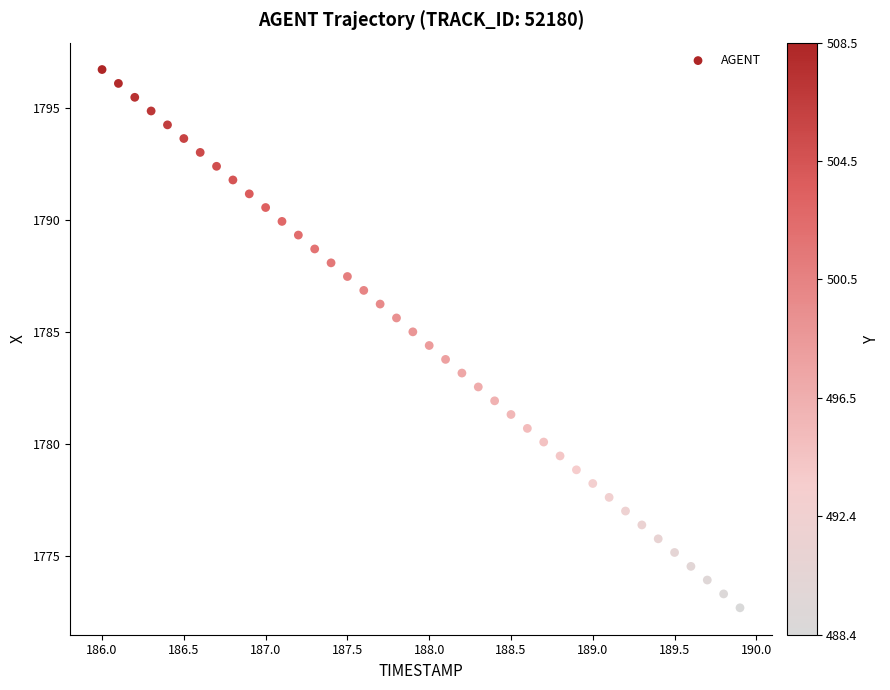

What is the range of X values (max minus min)?

3.9